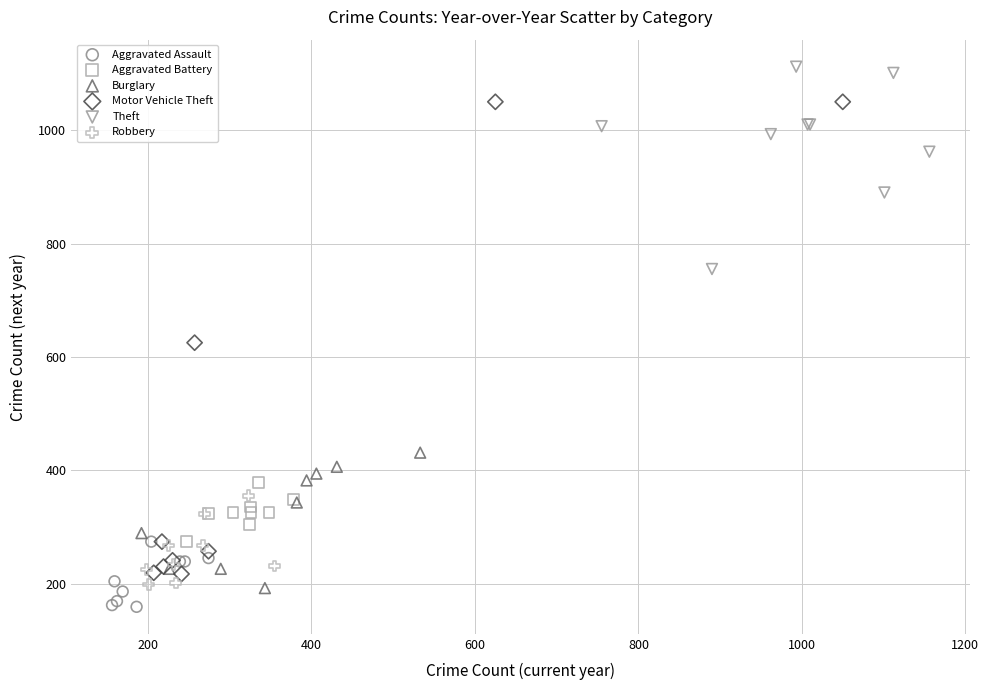

Which series contains the highest Y value?

Theft